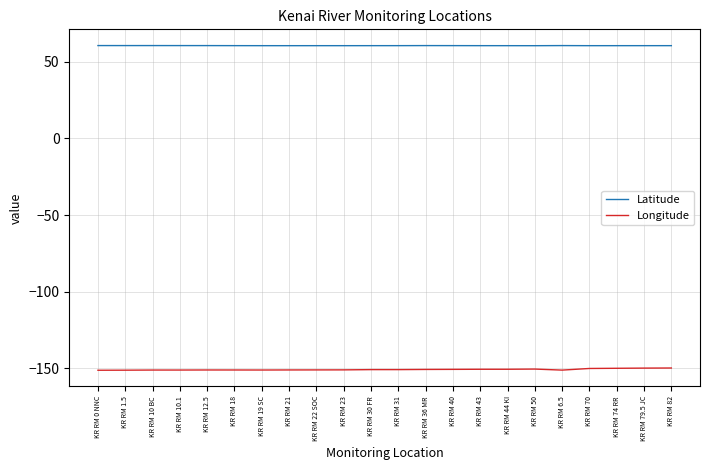

True or false: Longitude and Latitude cross at least once.

False